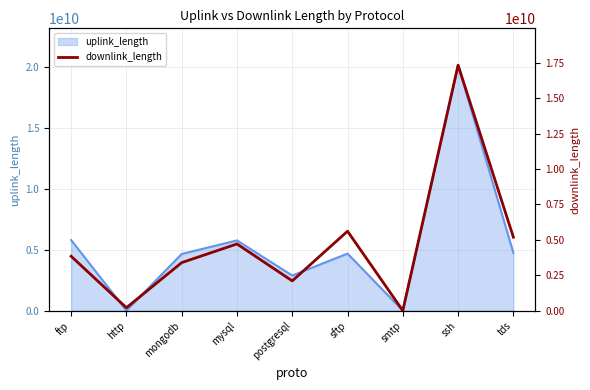

At which category does the chart reach its peak across all series?

ssh